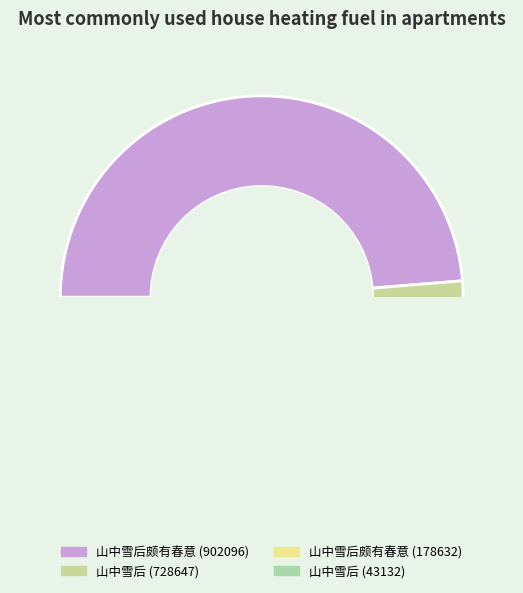

Approximately how many times larger is the value at 山中雪后 compared to 山中雪后?

0.1